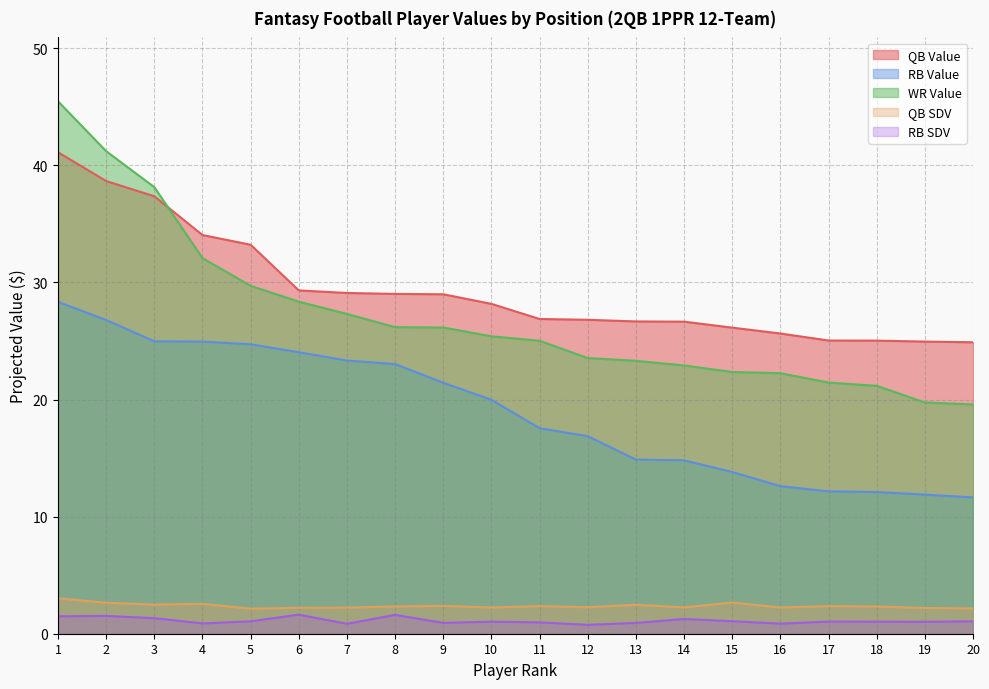

At which category does RB SDV reach its first local peak?

2